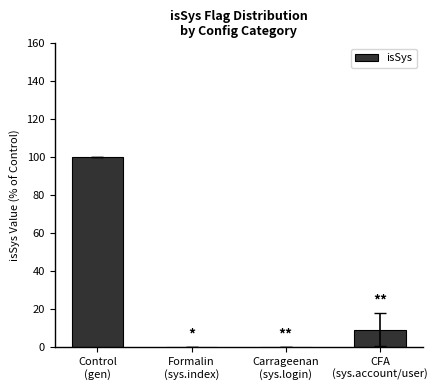

Reading left to right, what are all the values shown in this chart?

100.0	0.0	0.0	9.1